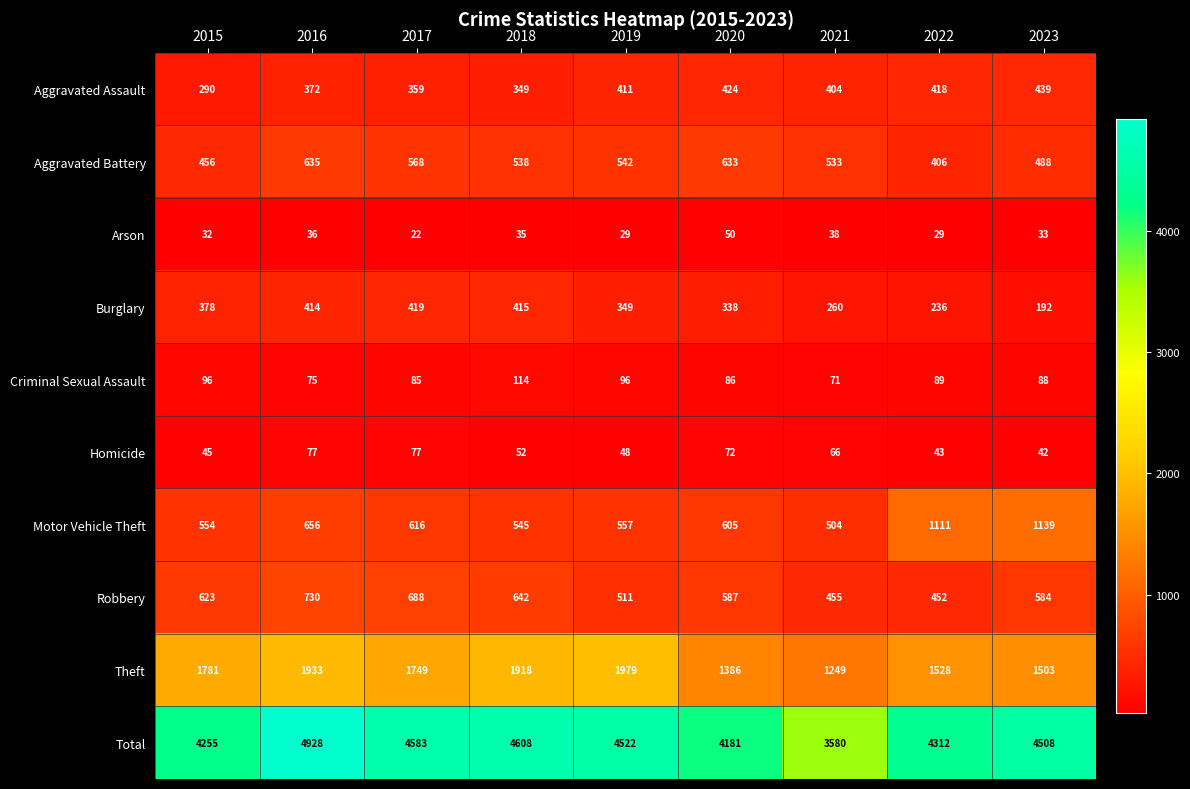

Between 2019 and 2022, which series saw the biggest shift?

Motor Vehicle Theft